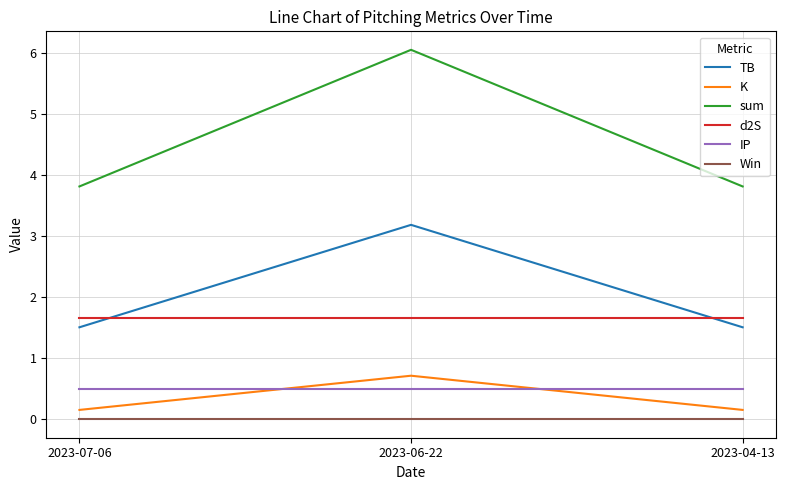

What is the maximum value shown in the chart?

6.0